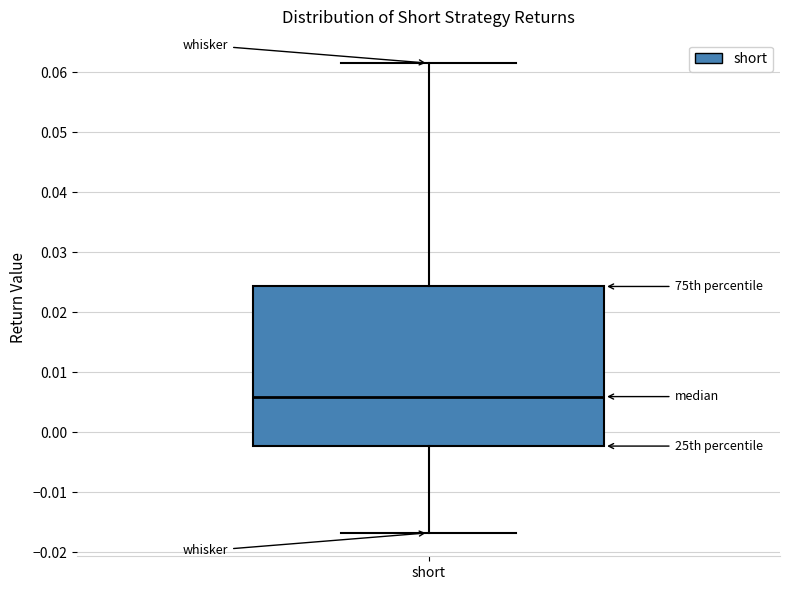

Transcribe this box plot: give where the median line is, the range the box spans, and where the two whiskers end, as read against the y-axis. The values are not printed on the chart, so give them approximately, as read against the axis.

median 0.006, box -0.002 to 0.024, whiskers -0.017 to 0.062